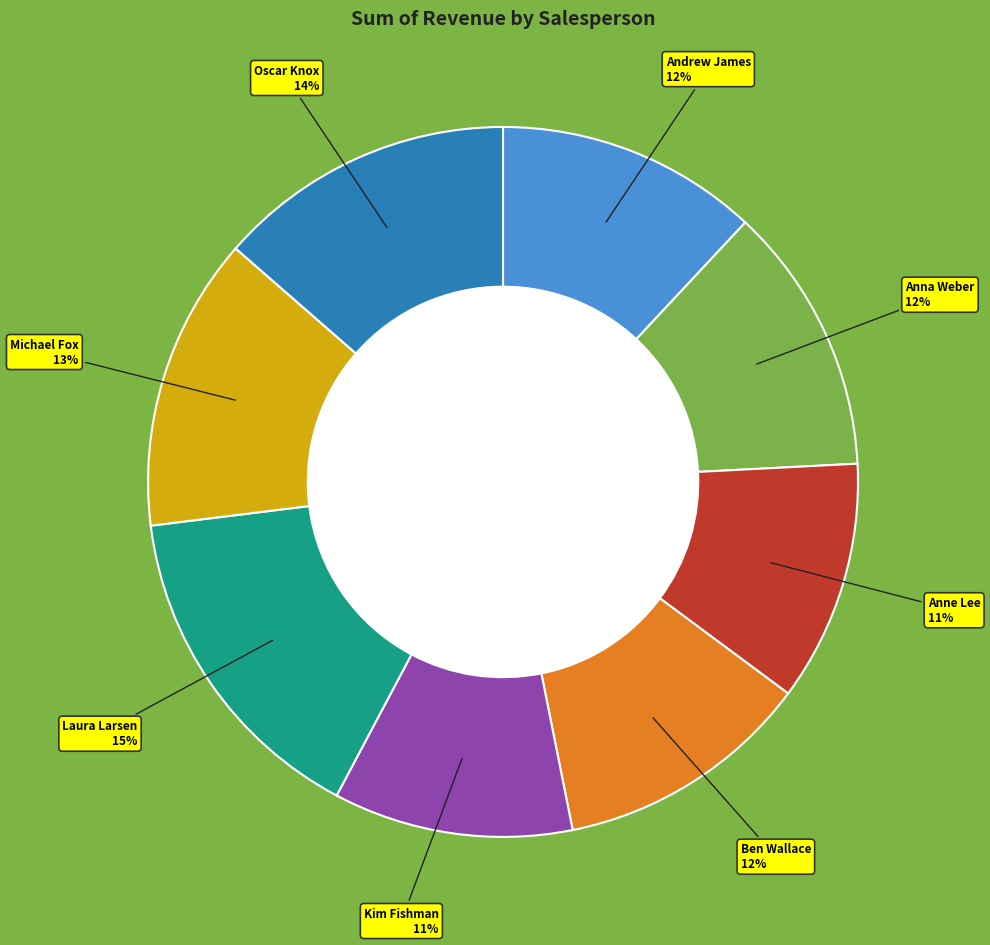

Is there any slice that represents more than half of the pie?

No